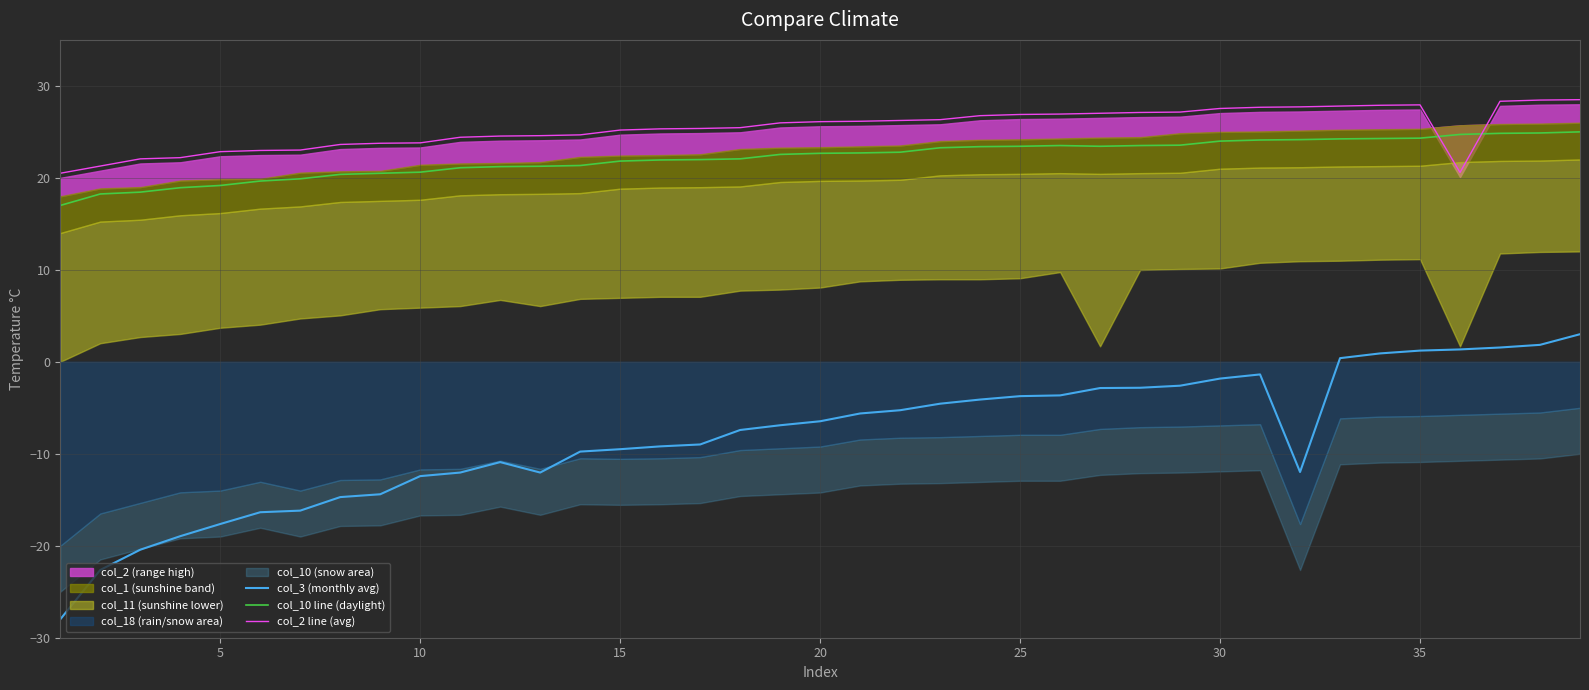

What is the difference between the second highest and second lowest values in the col_2 line (avg) series?

7.9